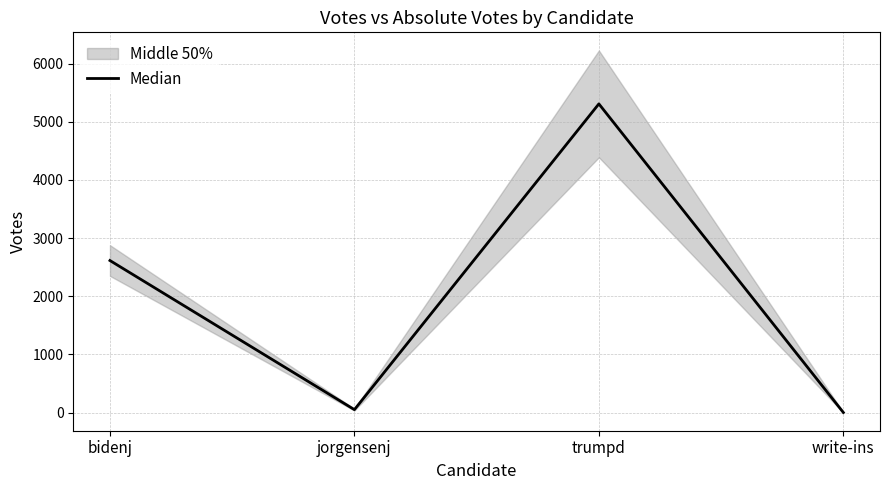

What is the value of the 4th point from the left?

2.5